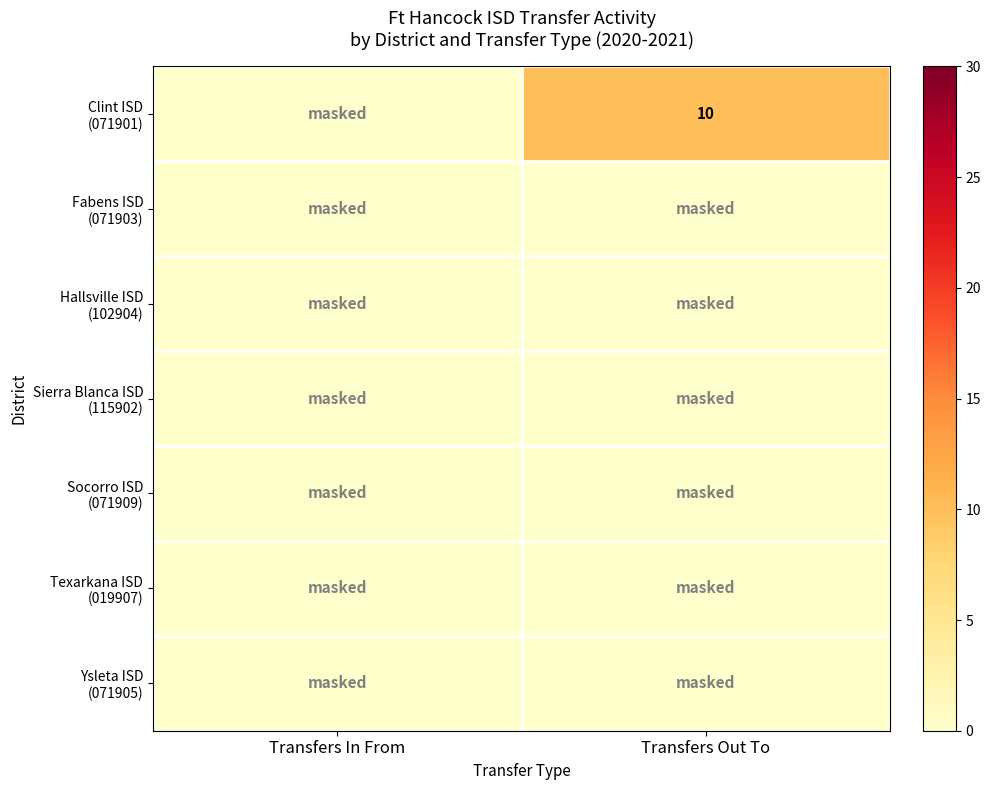

How many data points does each series have?

2